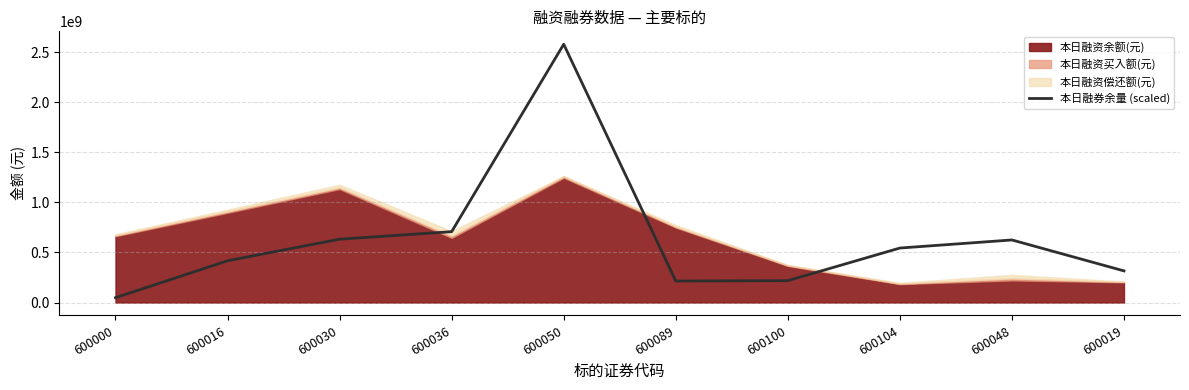

Which has a higher value, 600104 or 600048?

600048